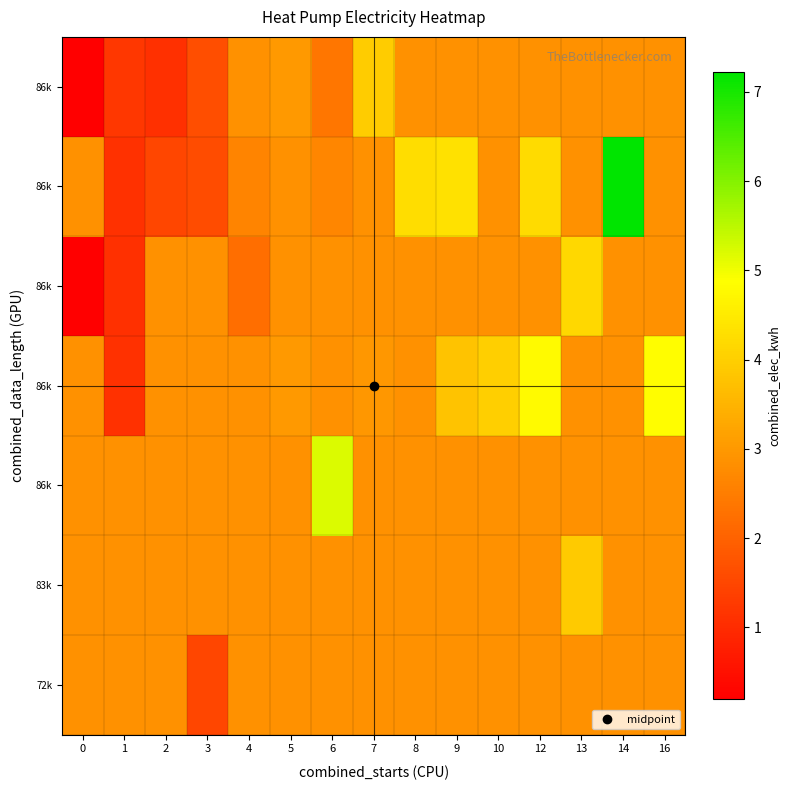

Between 8 and 9, which series saw the biggest shift?

row_3